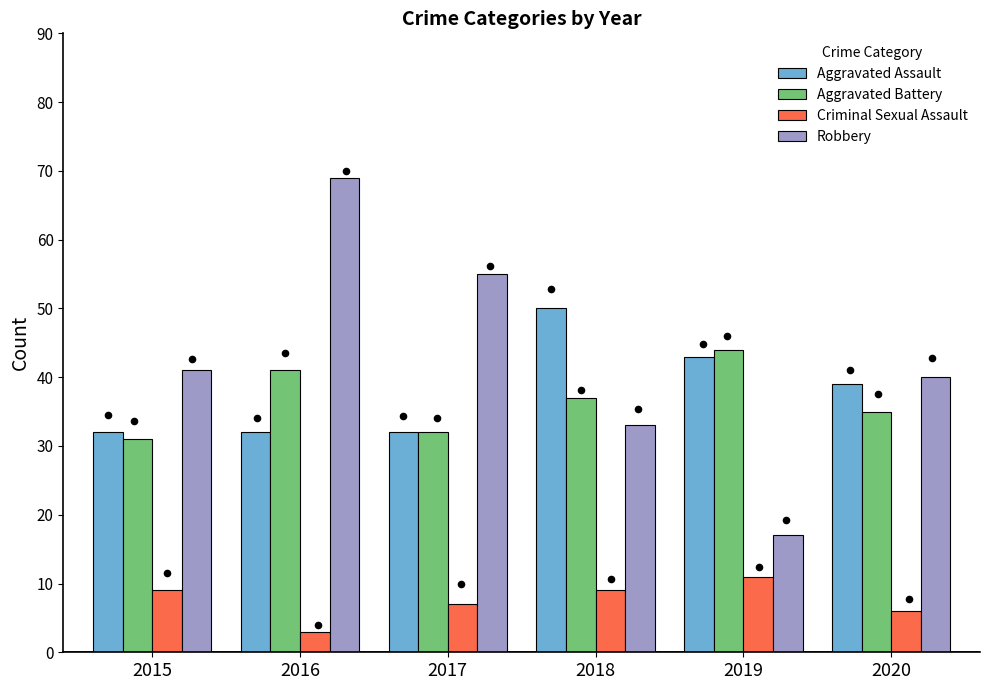

At which category is the sum across all series the highest?

2016